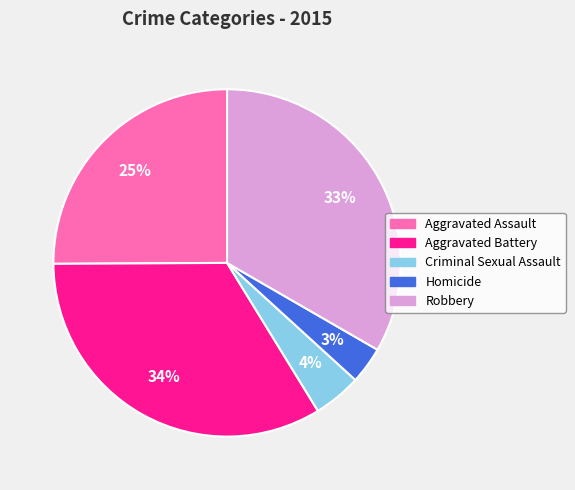

Count the number of slices in the pie.

5